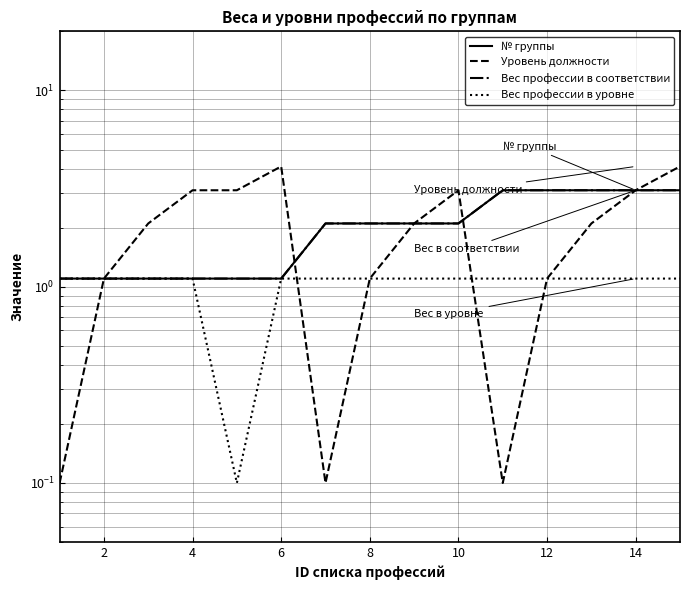

What are all the series names shown in the legend?

№ группы, Уровень должности, Вес профессии в соответствии, Вес профессии в уровне